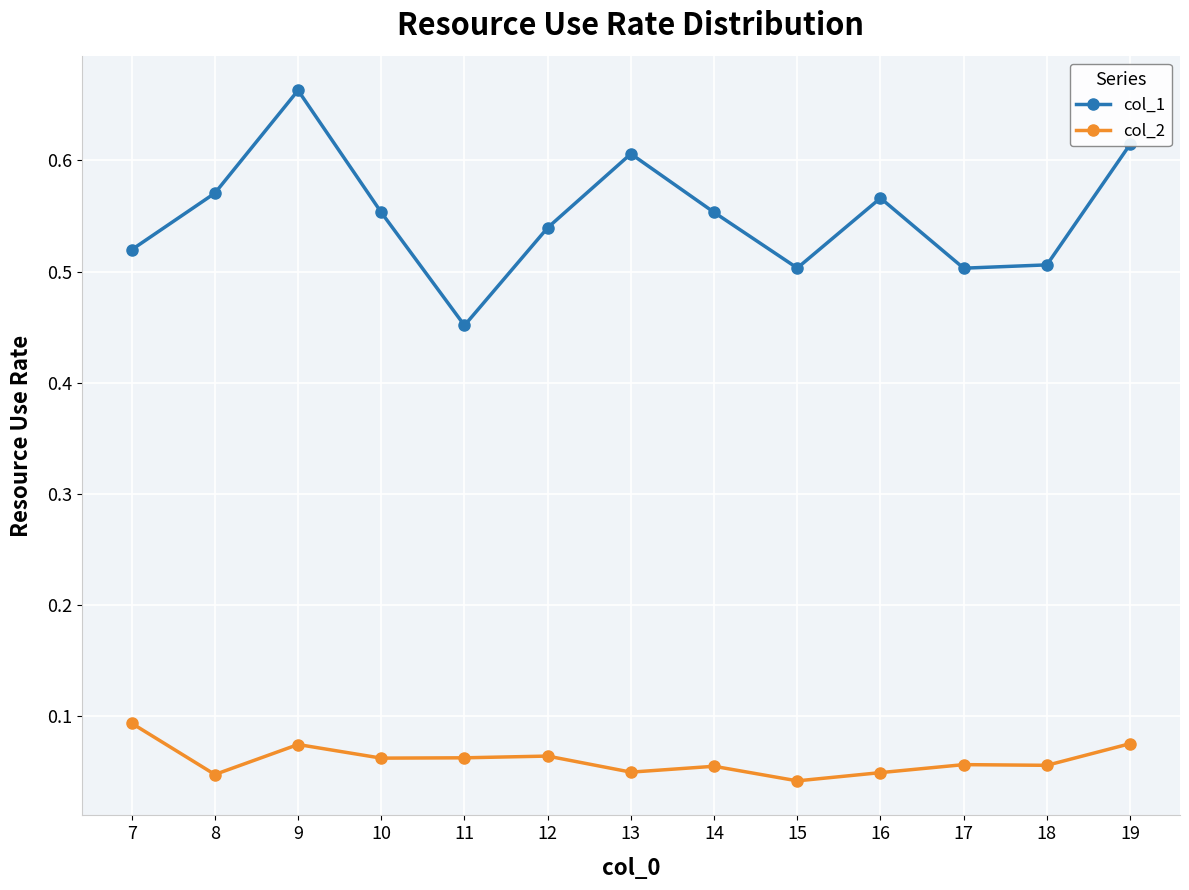

Which series changed the most between 11 and 12?

col_1